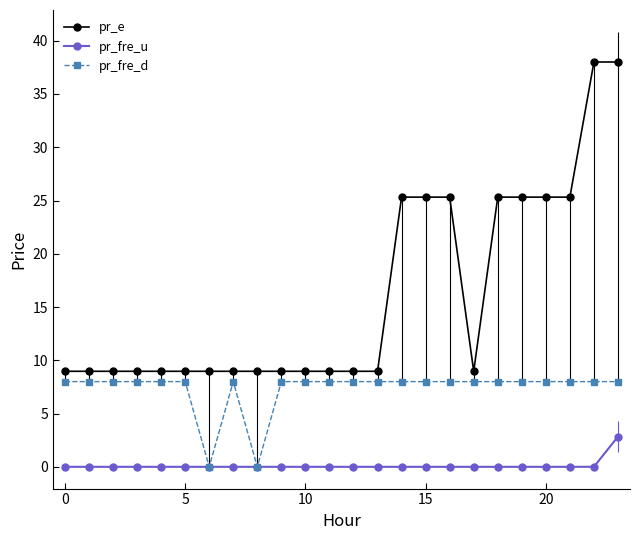

Which series has the largest range (max minus min)?

pr_e